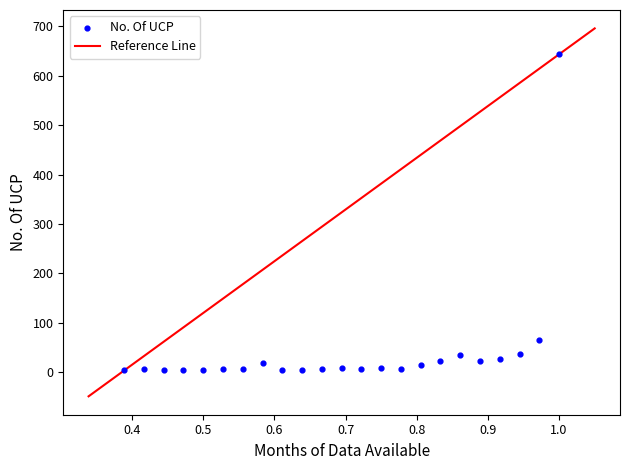

What is the range of Y values (max minus min)?

639